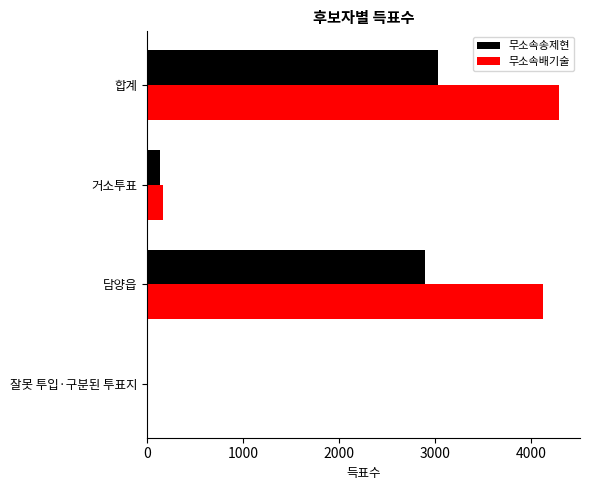

What is the average value of the 무소속송제현 series?

1515